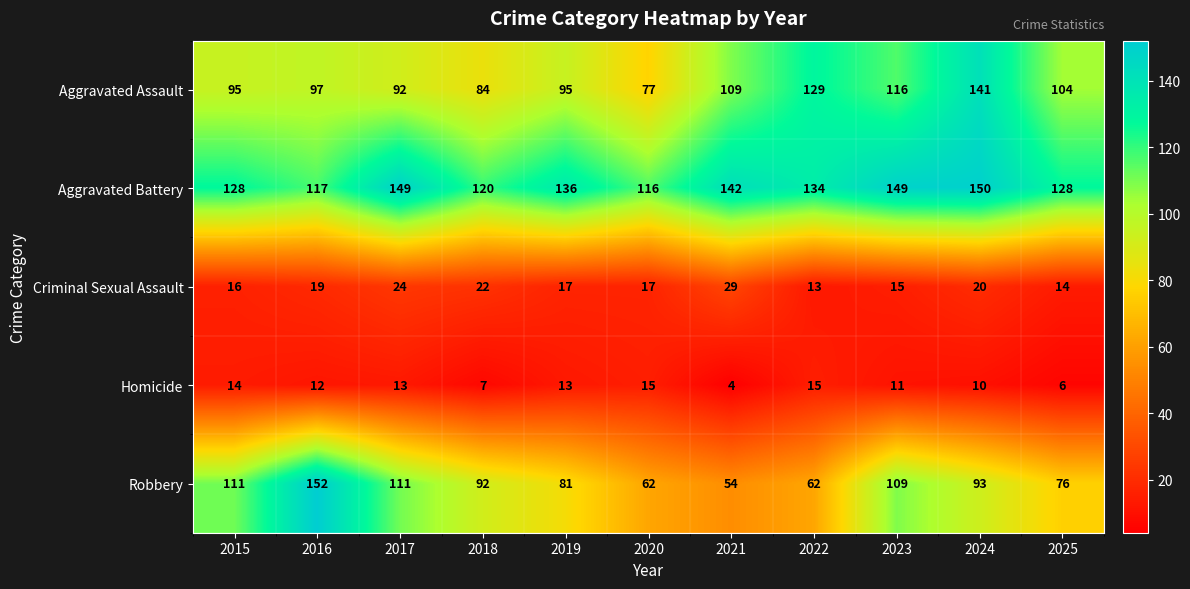

Which category has the highest value in the Robbery series?

2016